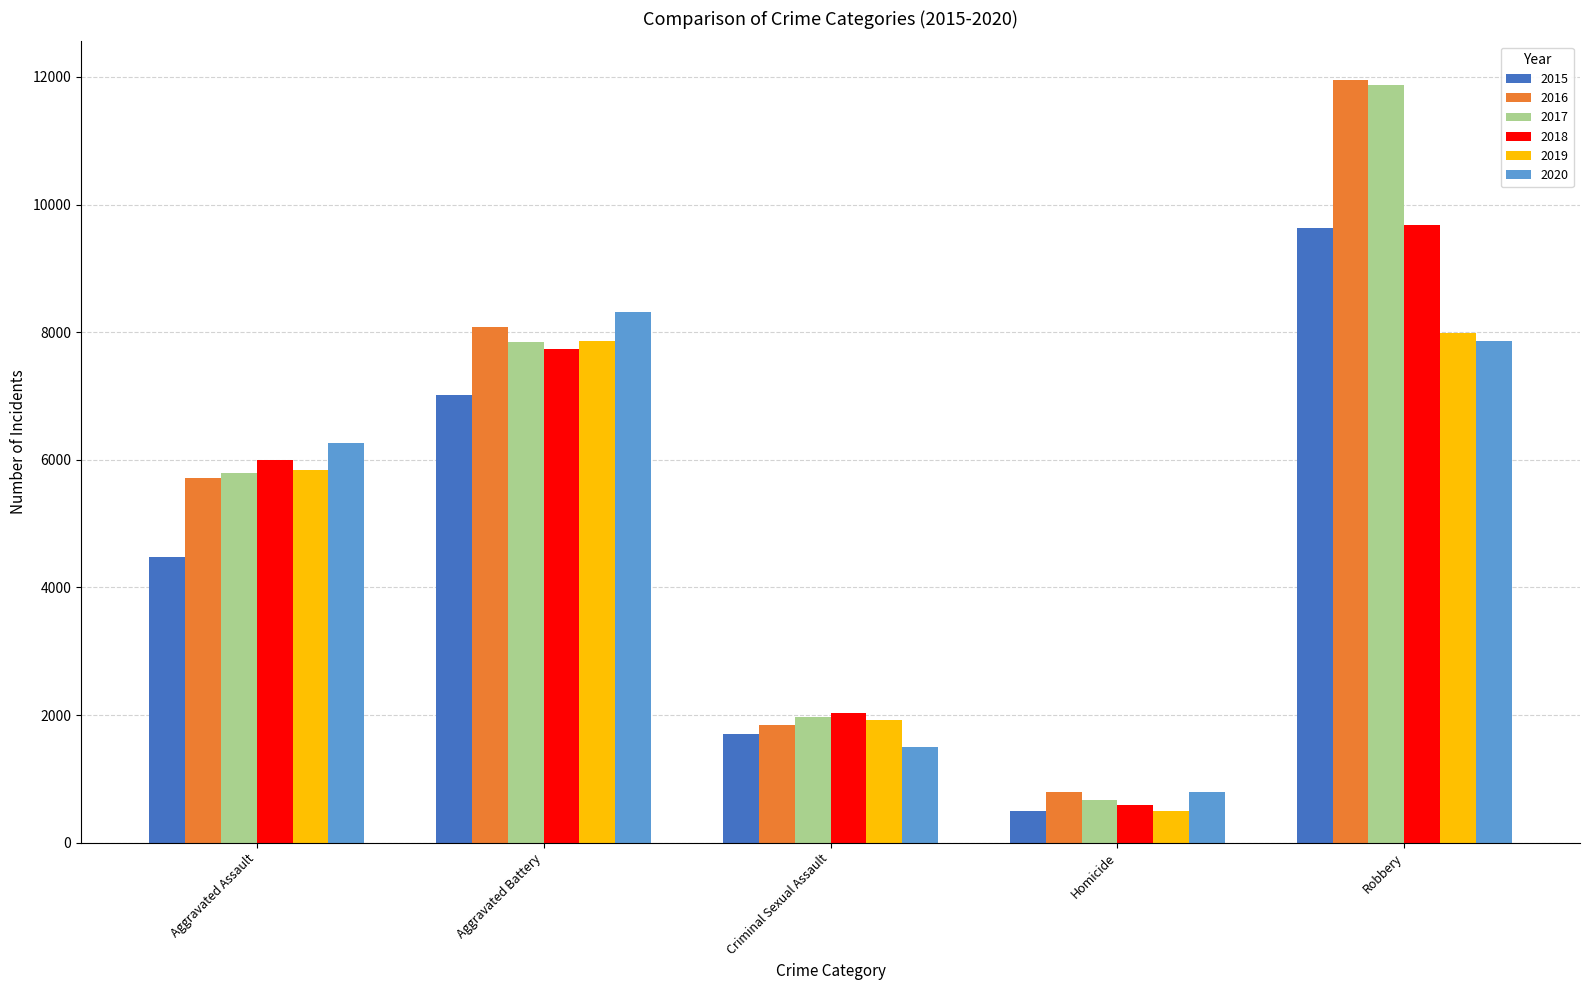

What is the spread (max minus min) of values at Aggravated Assault?

1785